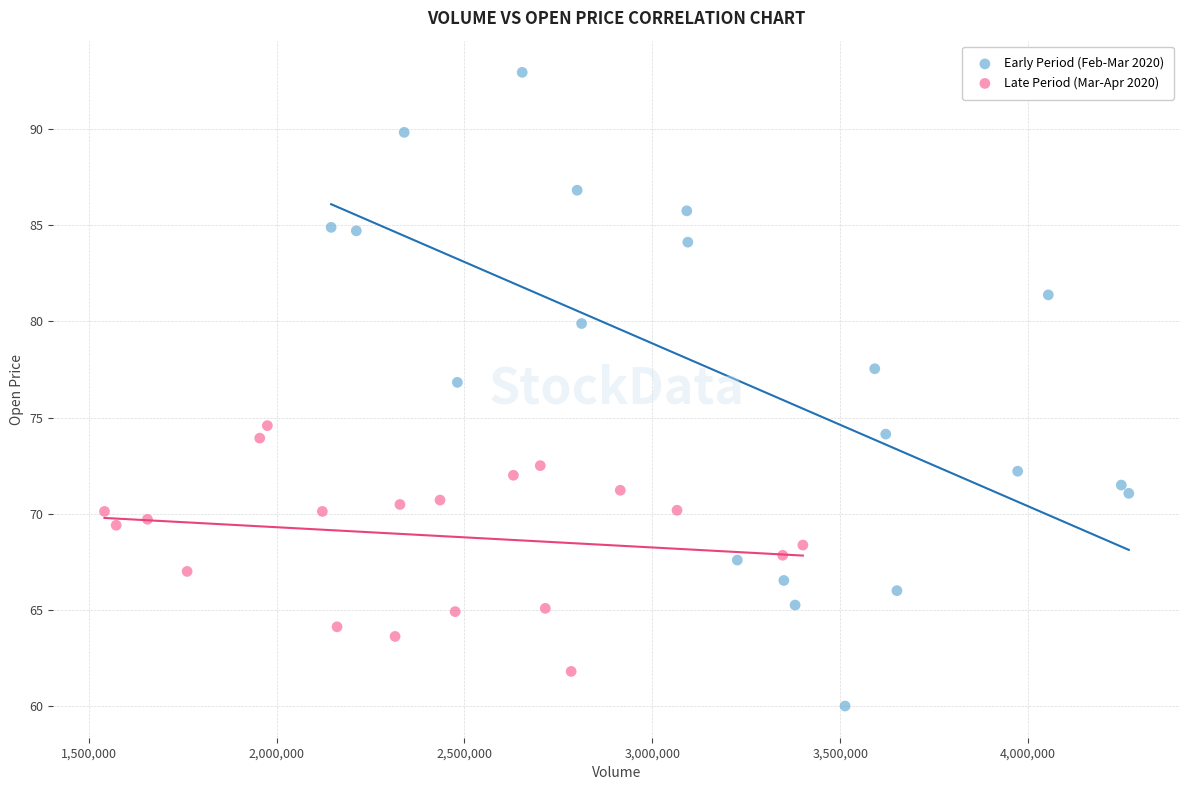

Which series contains the lowest Y value?

Early Period (Feb-Mar 2020)